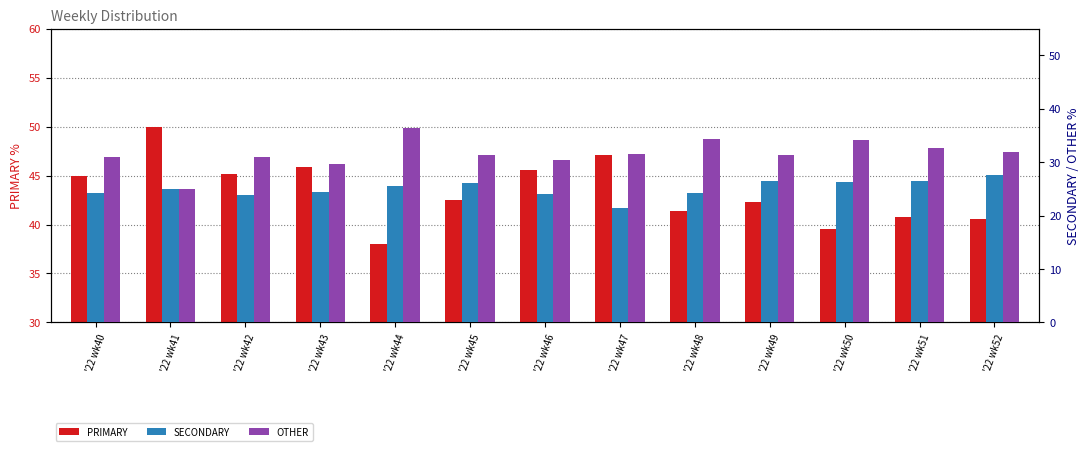

How many bars are there in each group?

3